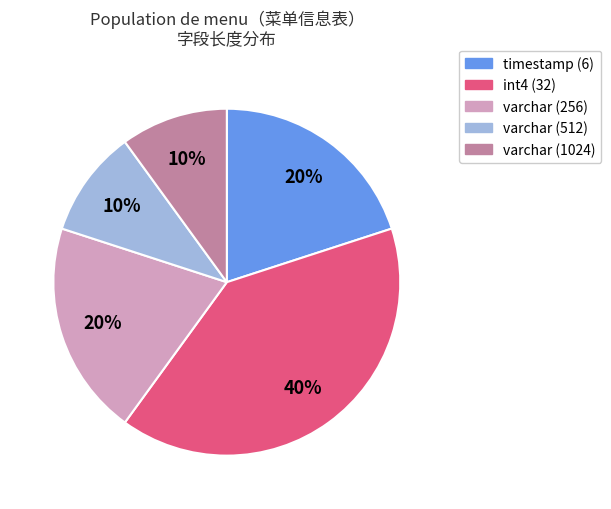

To the nearest percent, what is the average slice percentage?

20%